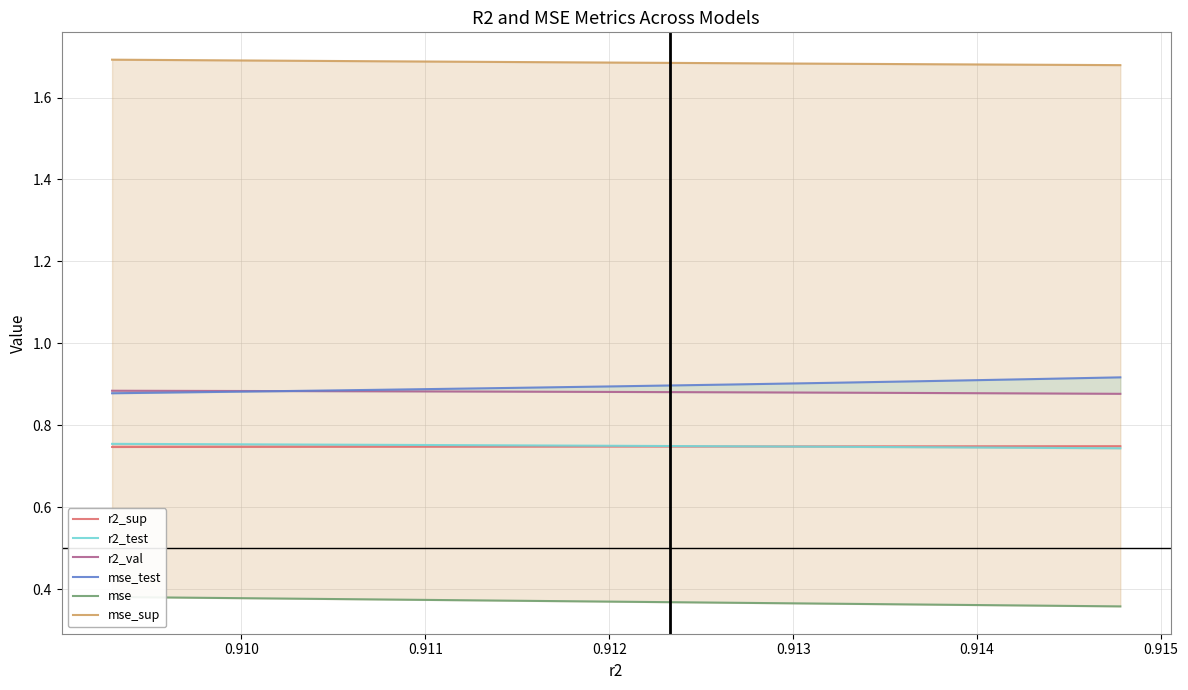

The value of mse_test at 0.912 is 0.5. True or false?

False